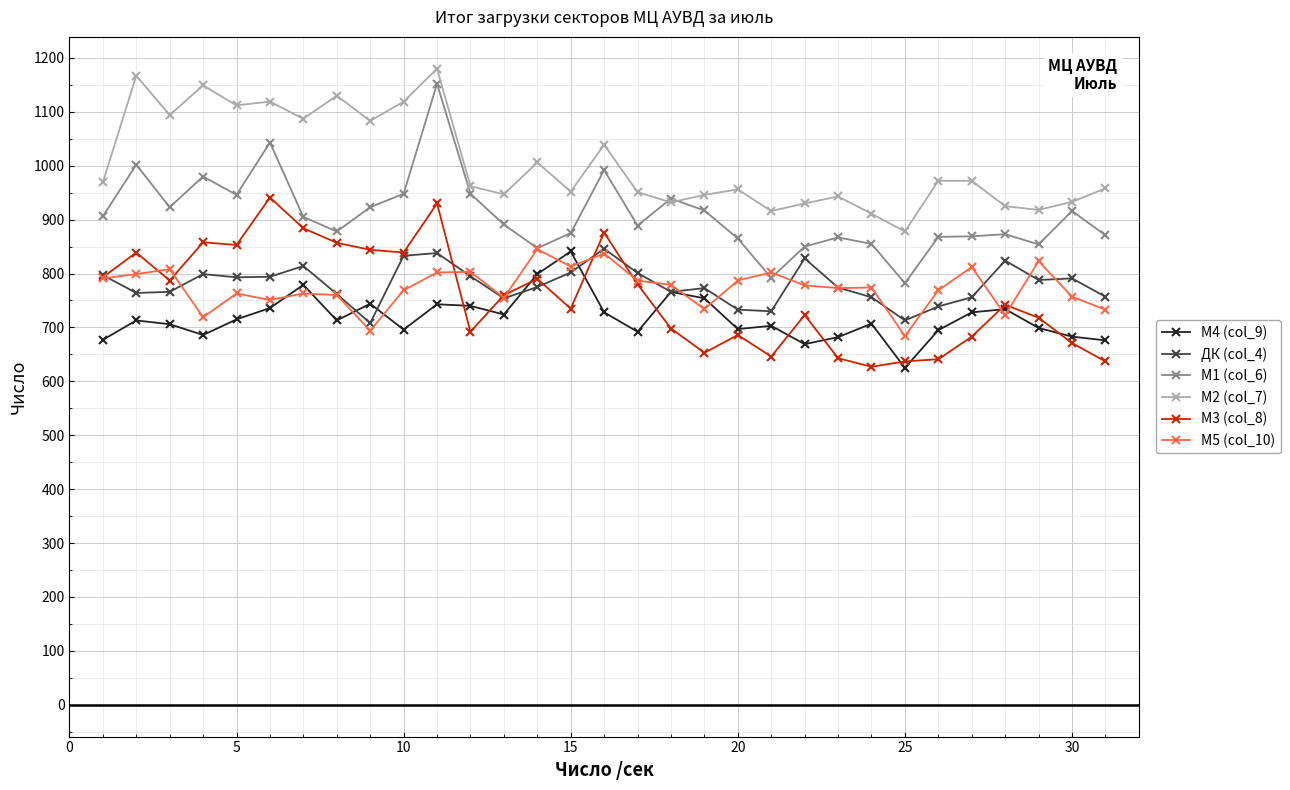

What is the minimum value for М4 (col_9)?

625